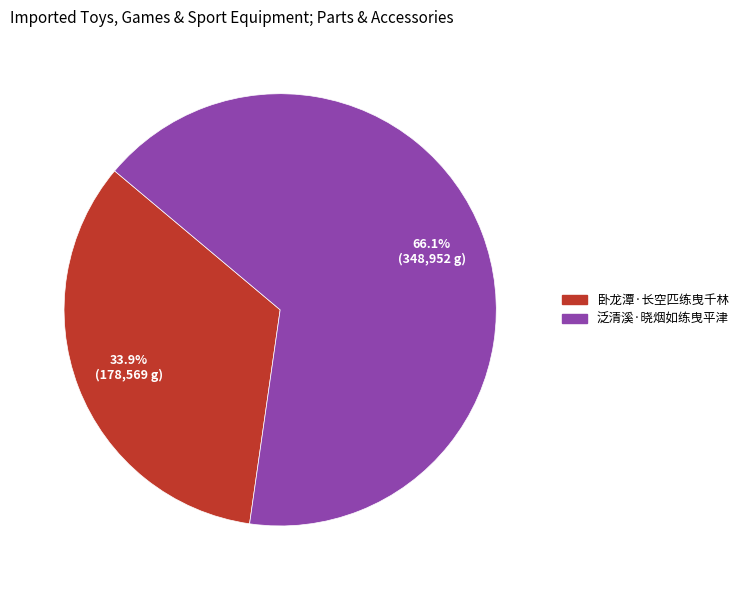

To the nearest percent, what percentage of the pie is 卧龙潭·长空匹练曳千林?

34%